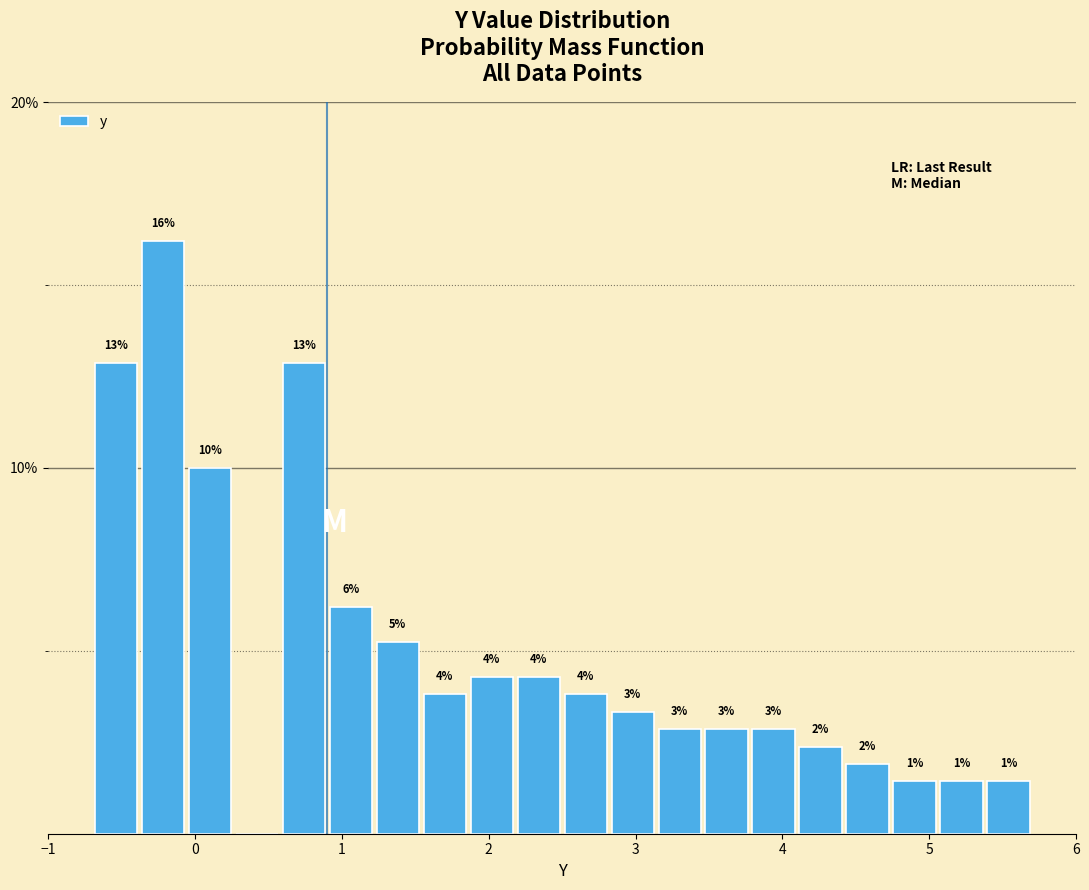

Around what value on the x-axis is the tallest bar? Give the approximate position of its centre, as read against the axis.

-0.2